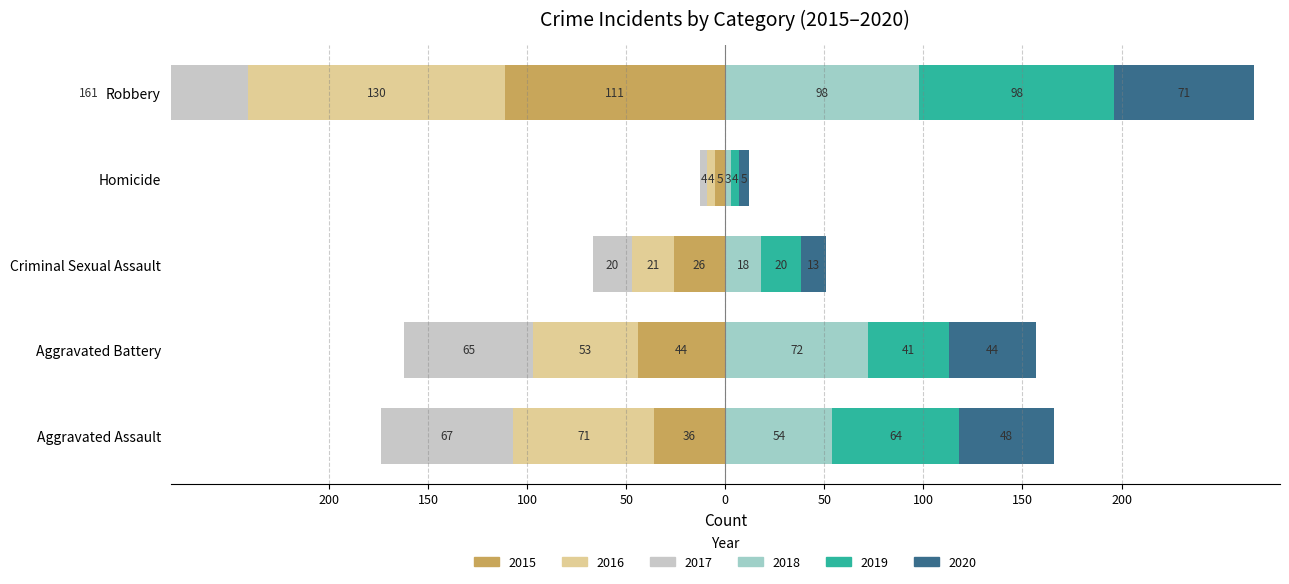

What is the minimum value for 2019?

4